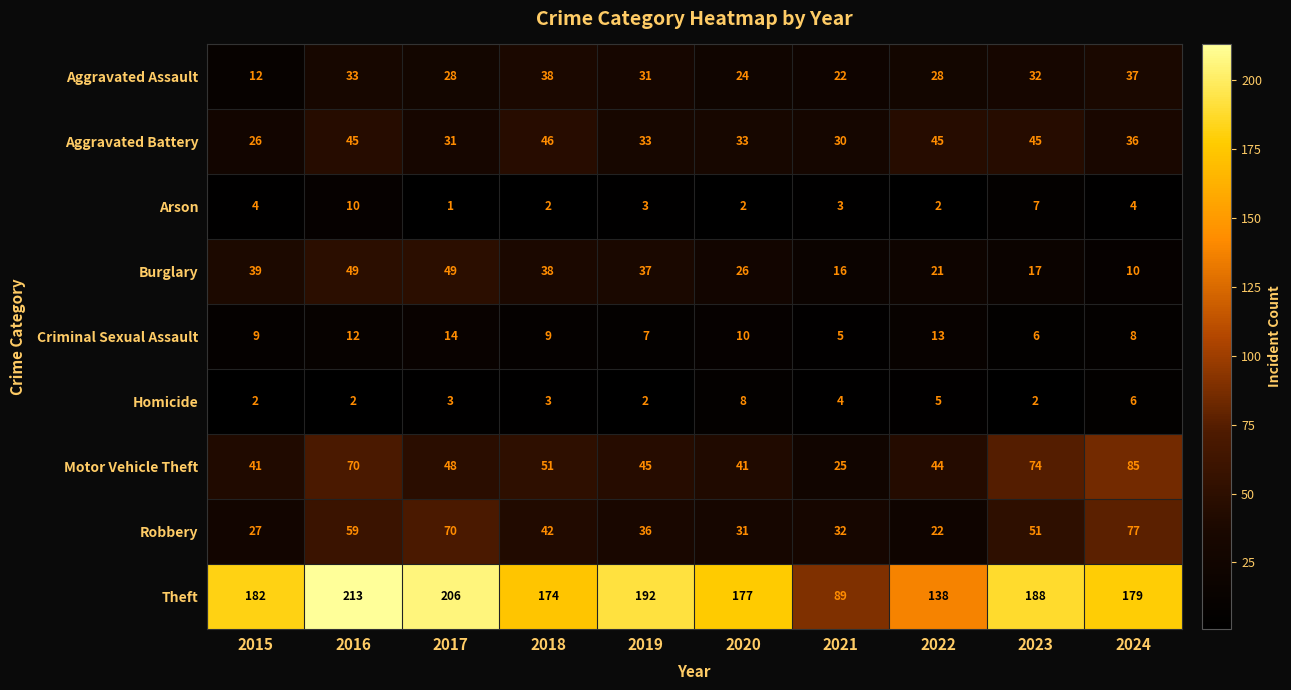

What is the difference between the maximum and minimum values in the Robbery series?

55